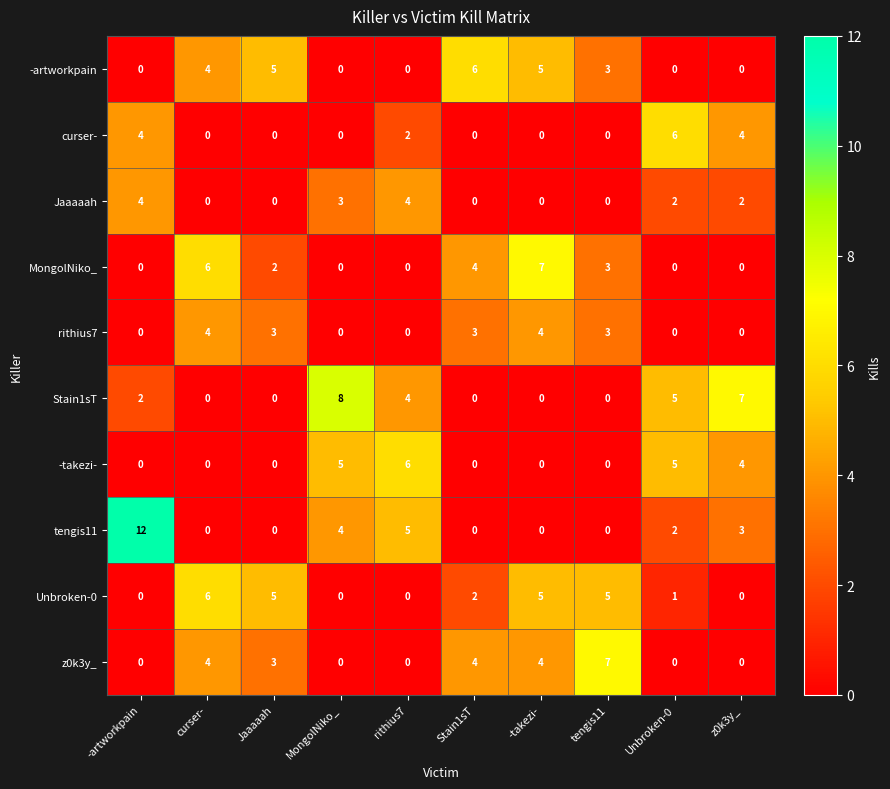

True or false: curser- has a value of 2 at z0k3y_.

False